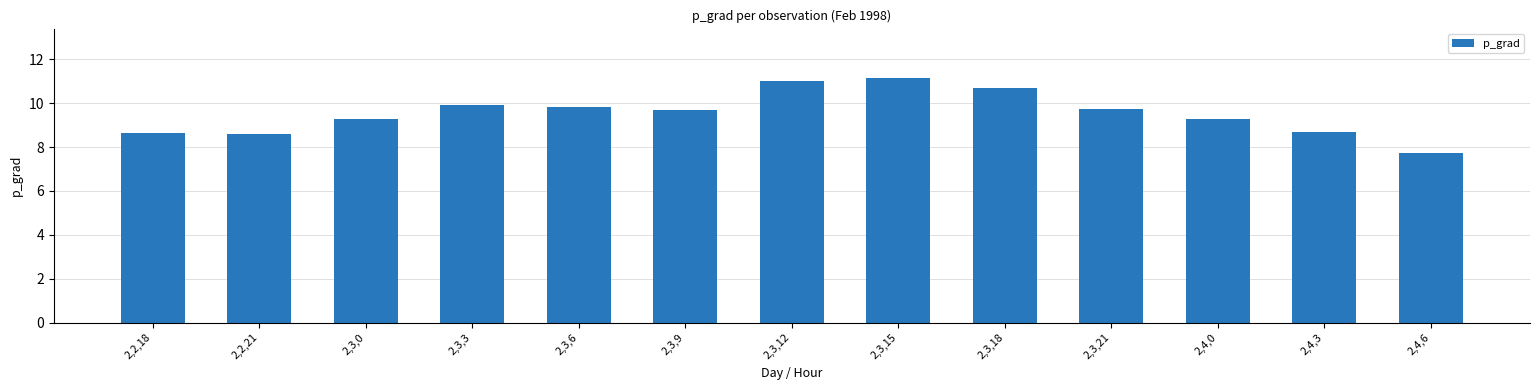

Reading left to right, list all the values displayed in this chart.

2,2,18=8.7	2,2,21=8.6	2,3,0=9.3	2,3,3=9.9	2,3,6=9.8	2,3,9=9.7	2,3,12=11.0	2,3,15=11.2	2,3,18=10.7	2,3,21=9.8	2,4,0=9.3	2,4,3=8.7	2,4,6=7.7